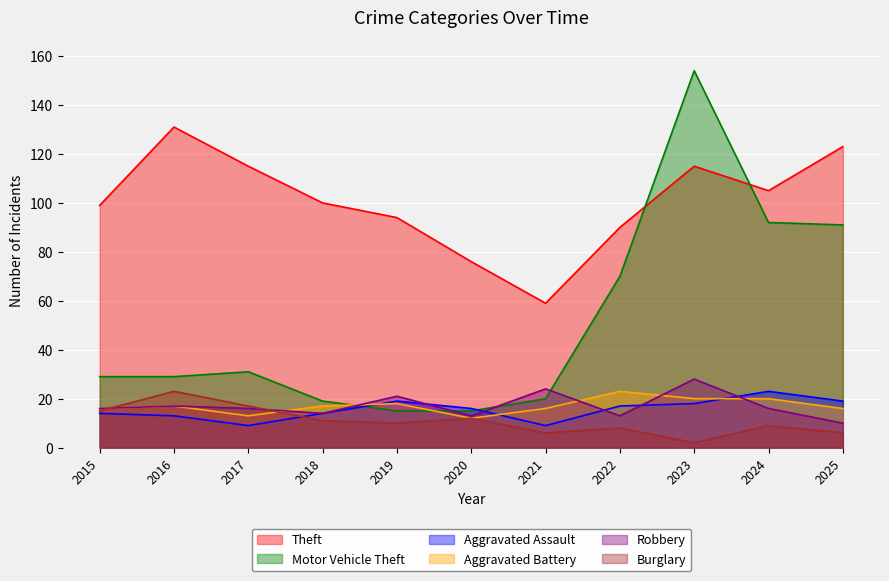

True or false: Burglary and Motor Vehicle Theft cross at least once.

False